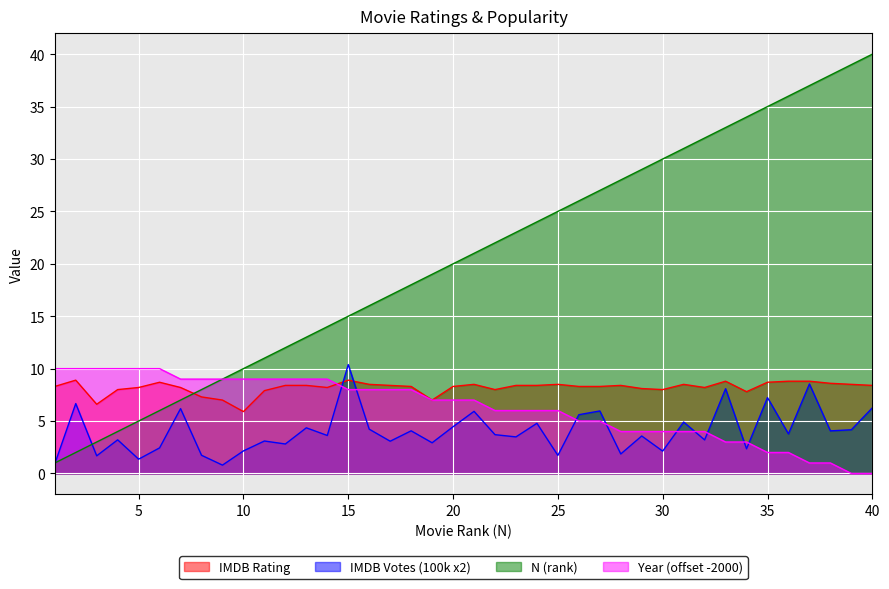

List the series in order of their peak value, lowest first.

IMDB Rating, Year (offset -2000), IMDB Votes (100k x2), N (rank)